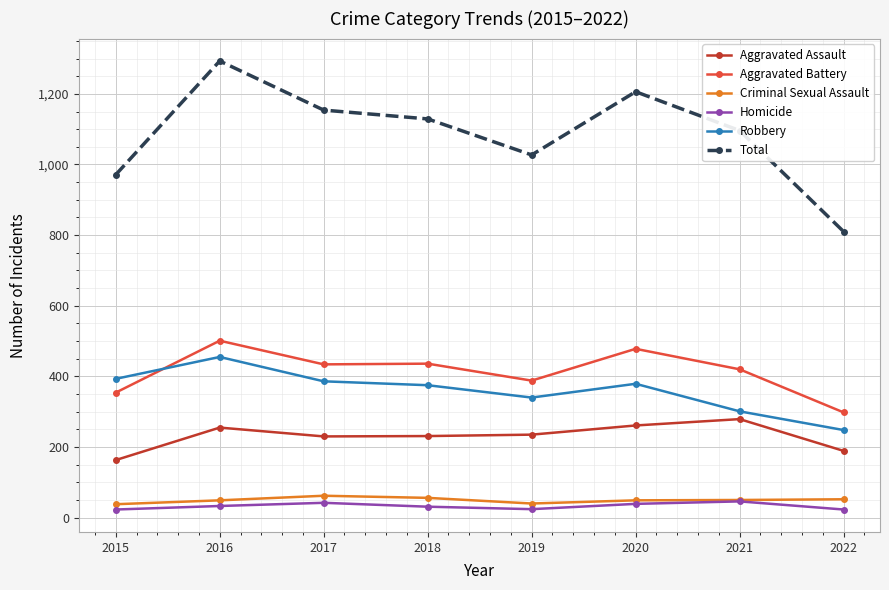

How many intersections are there between Aggravated Battery and Robbery?

1